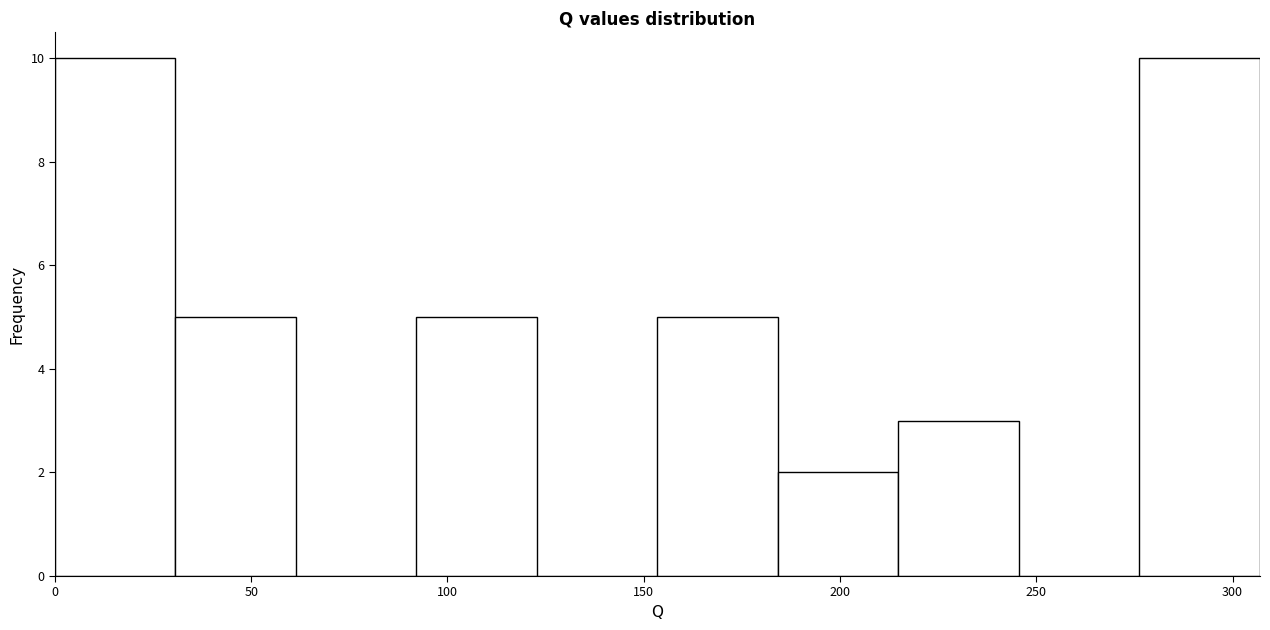

Reading left to right, list every bar in this chart as the range it spans on the x-axis followed by its height. Neither the bar edges nor the heights are printed on the chart, so give them approximately, as read against the axes.

0 to 30: 10
30 to 60: 5
60 to 90: 0
90 to 125: 5
125 to 155: 0
155 to 185: 5
185 to 215: 2
215 to 245: 3
245 to 275: 0
275 to 305: 10